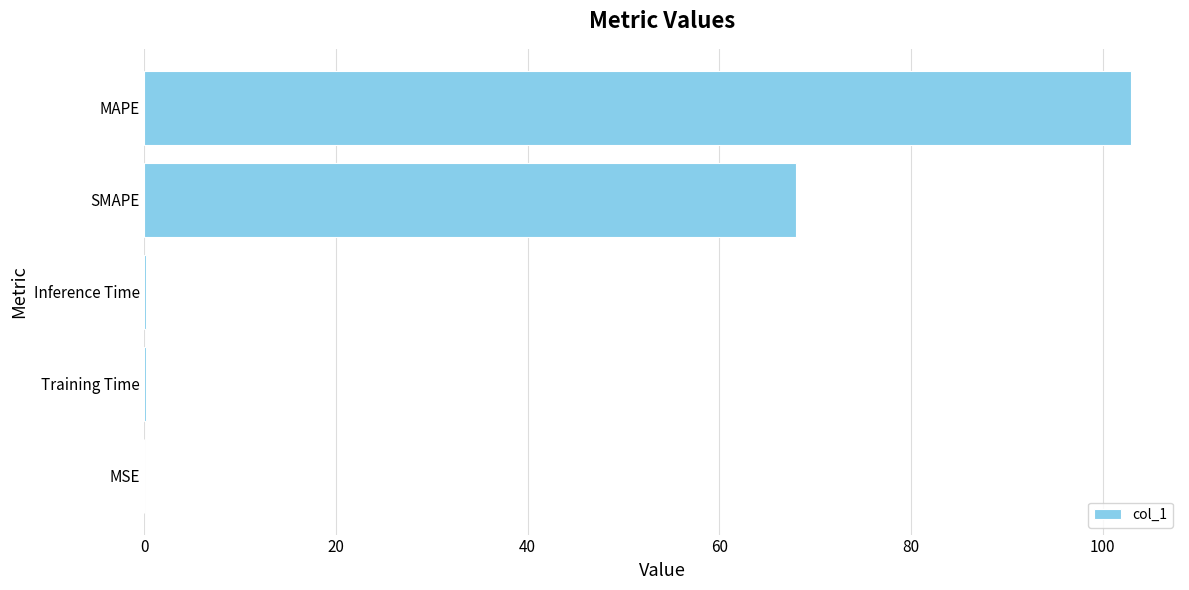

What is the sum of all values?

171.3